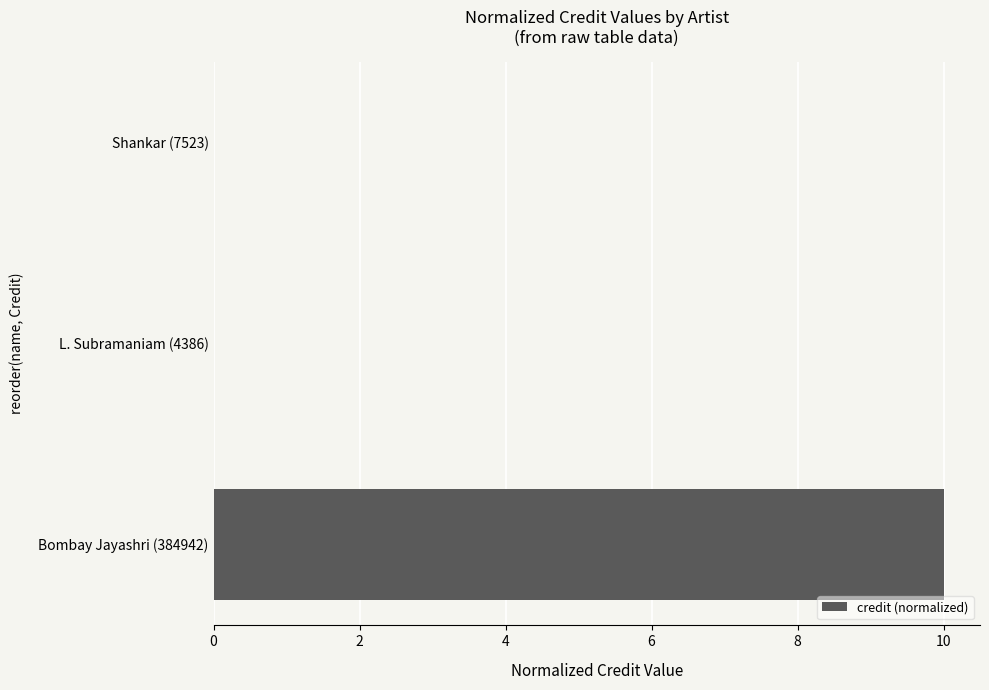

The value at Shankar (7523) is 0. True or false?

True